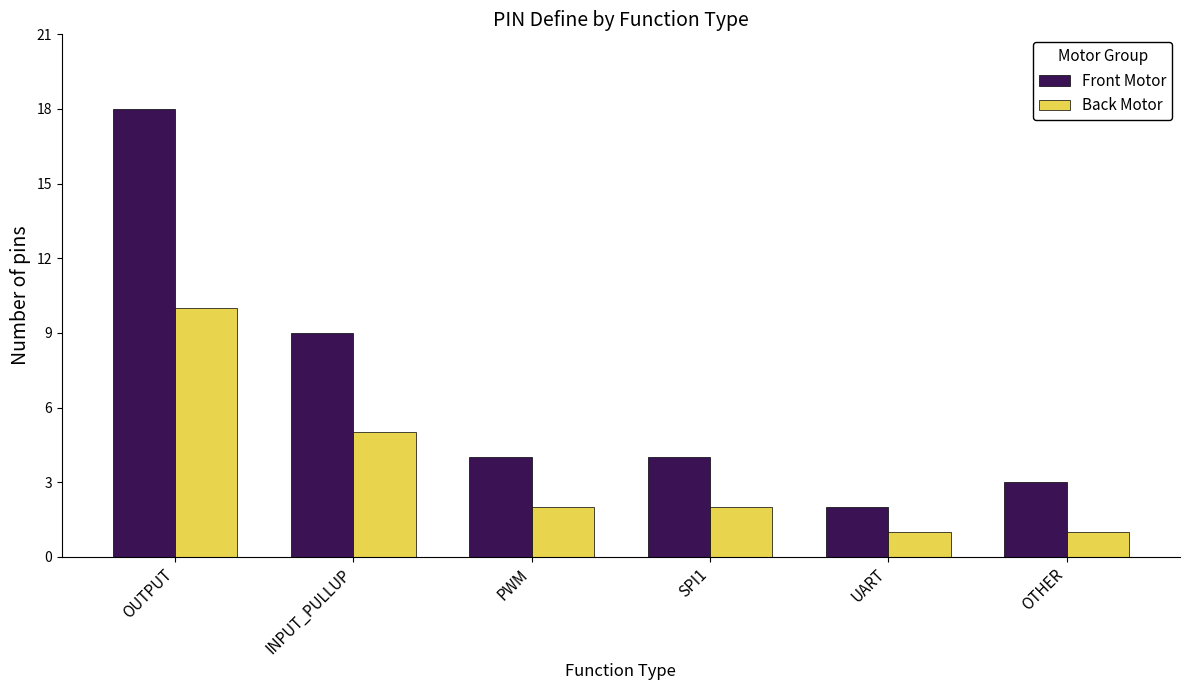

How many series are shown in this chart?

2